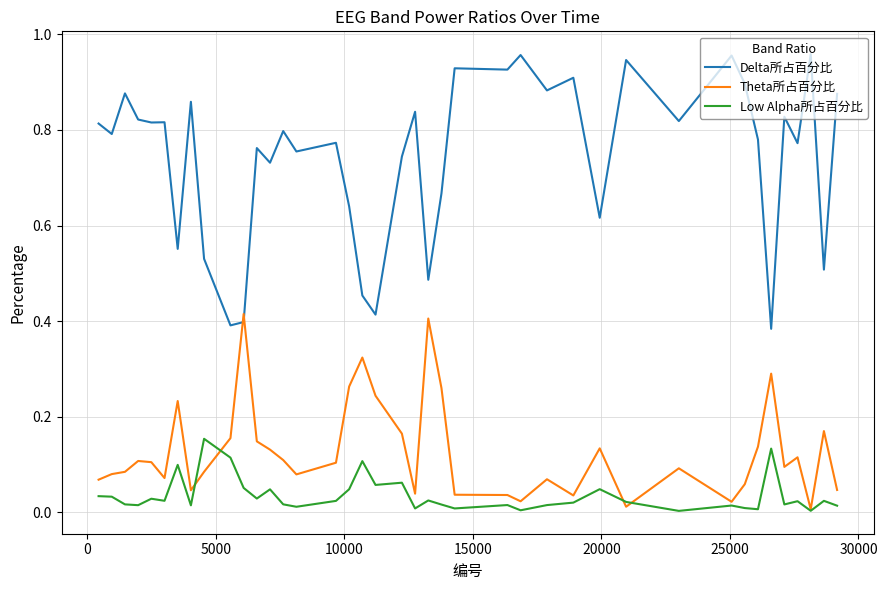

True or false: Low Alpha所占百分比 and Delta所占百分比 cross at least once.

False